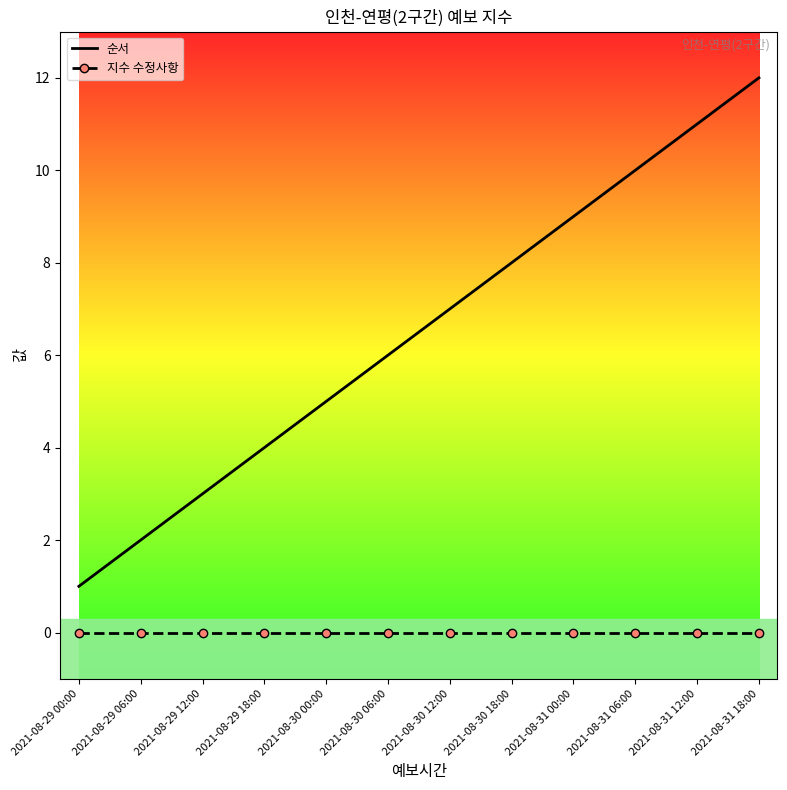

How many distinct data groups are displayed?

2